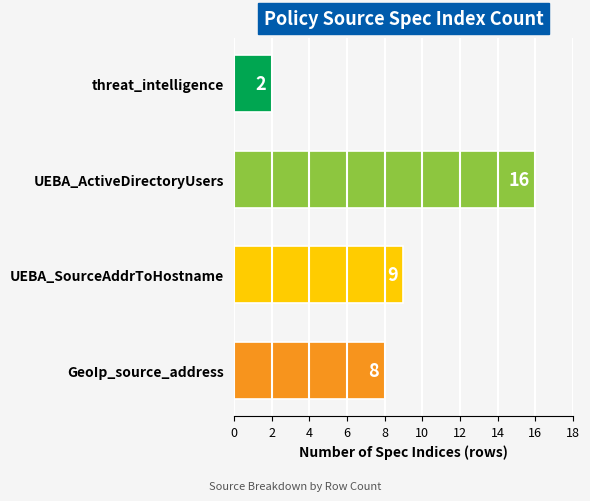

The chart shows a value of 3 at threat_intelligence. True or false?

False